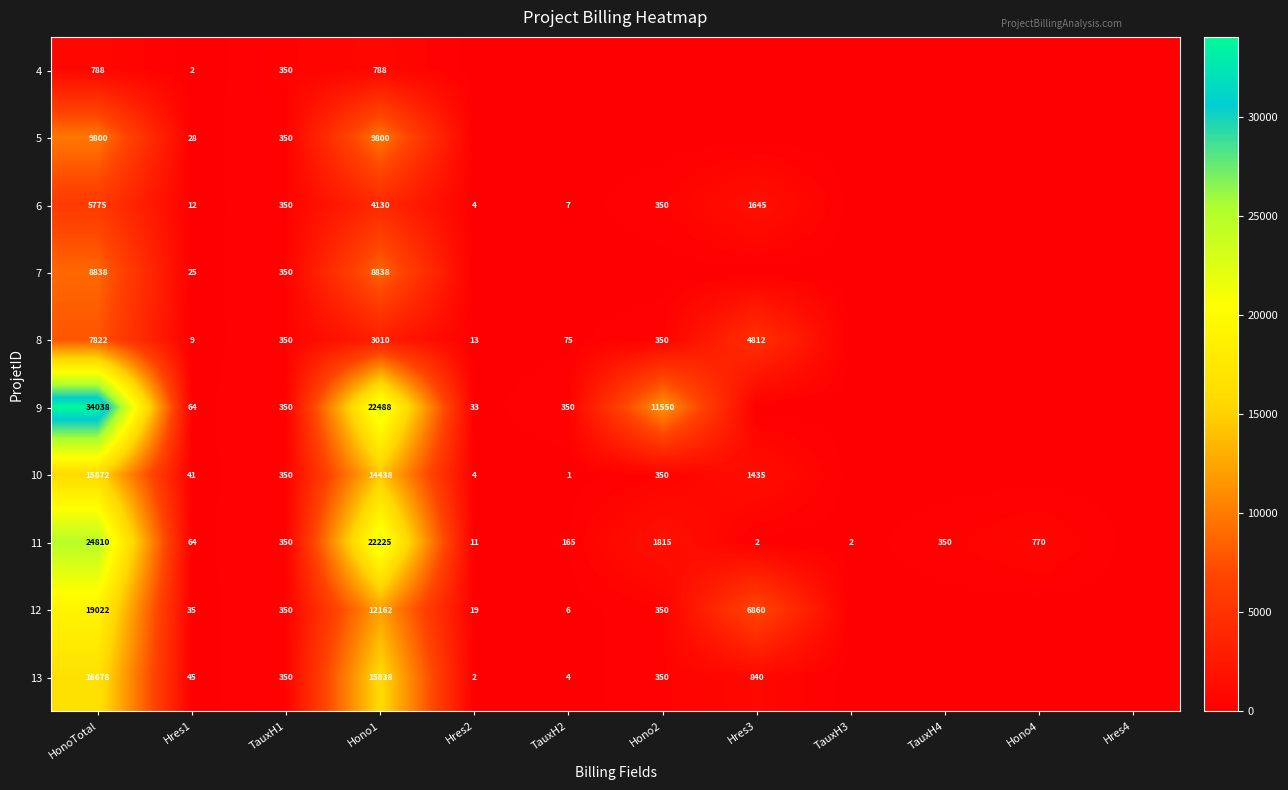

At how many categories does at least one series exceed 16719?

2